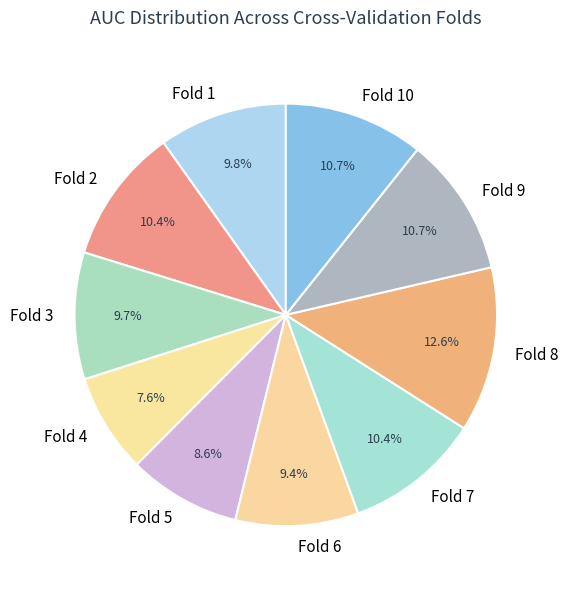

What percentage is the Fold 9 slice, to the nearest percent?

11%